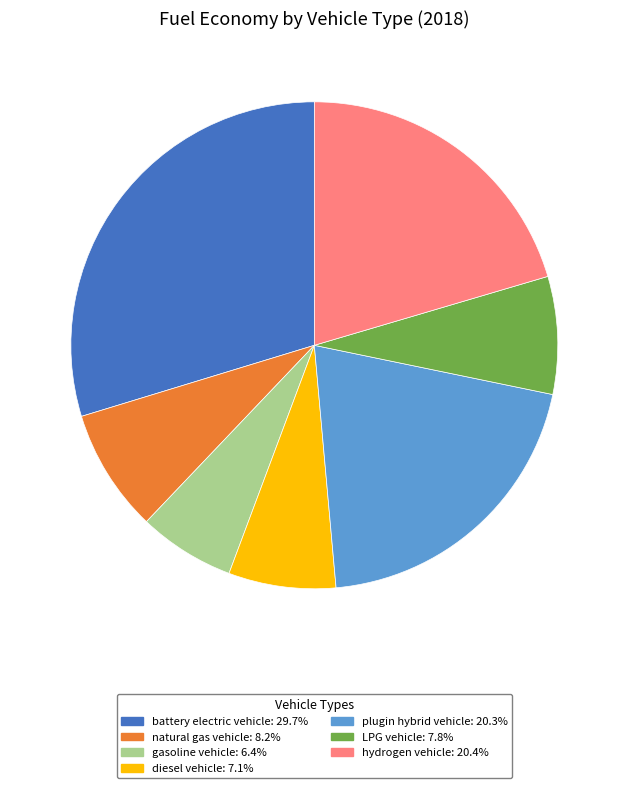

Is plugin hybrid vehicle: 20.3% the majority of the pie?

No